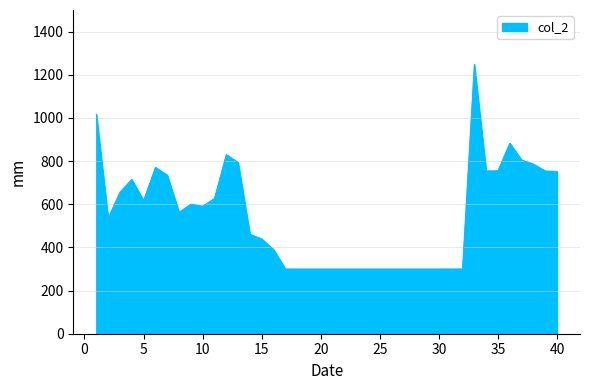

What is the minimum value shown in the chart?

300